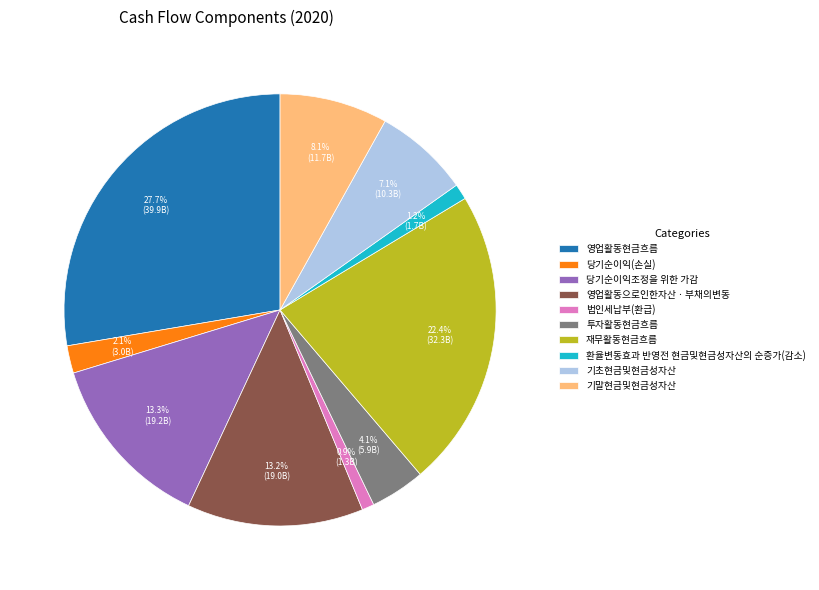

What percentage is the 환율변동효과 반영전 현금및현금성자산의 순증가(감소) slice, to the nearest percent?

1%